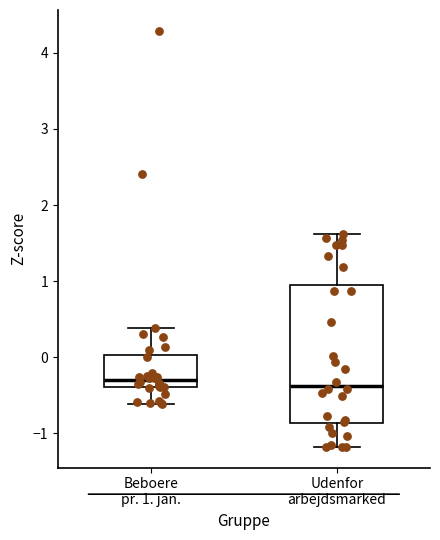

Which box is the tallest, from its lower edge to its upper edge?

Udenfor arbejdsmarked